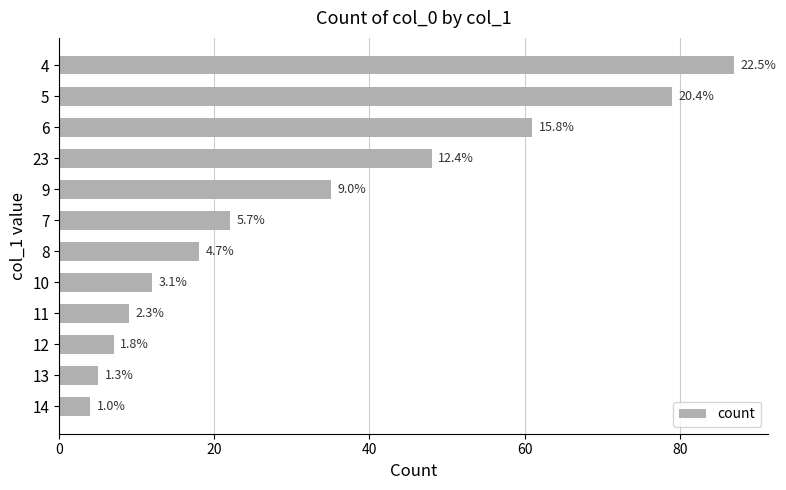

Are the bars horizontal?

Yes